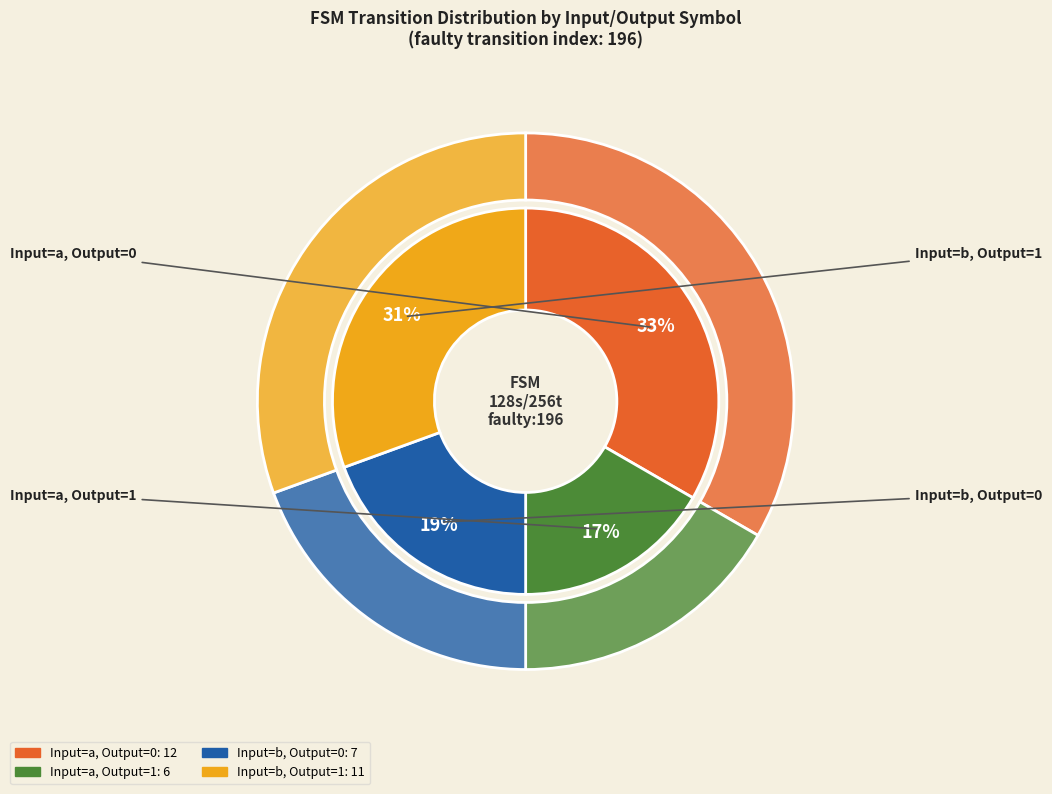

The output=1, input=a slice represents 14% of the pie. True or false?

False